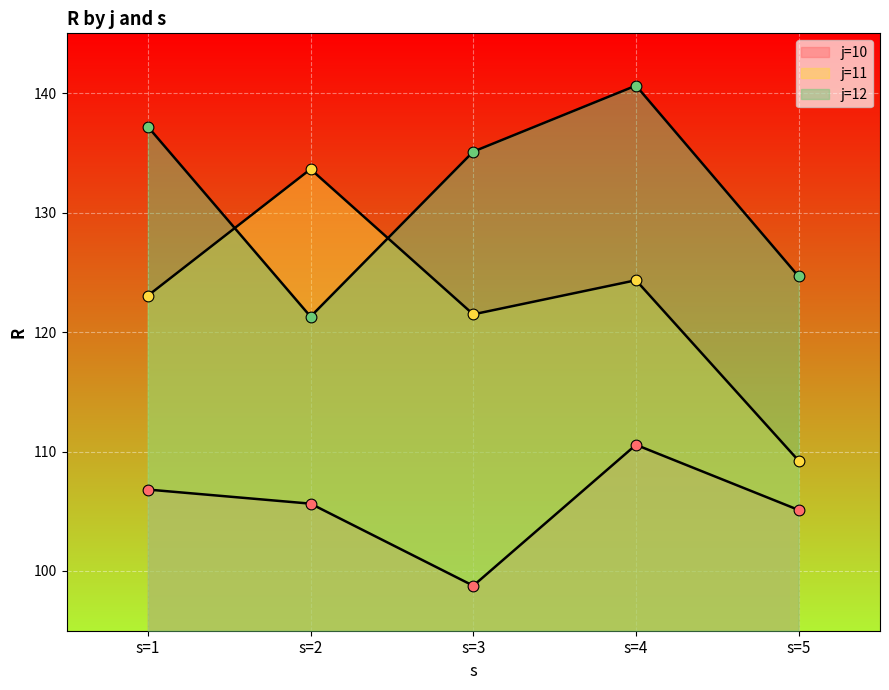

Which series has the largest total across all categories?

R_j12